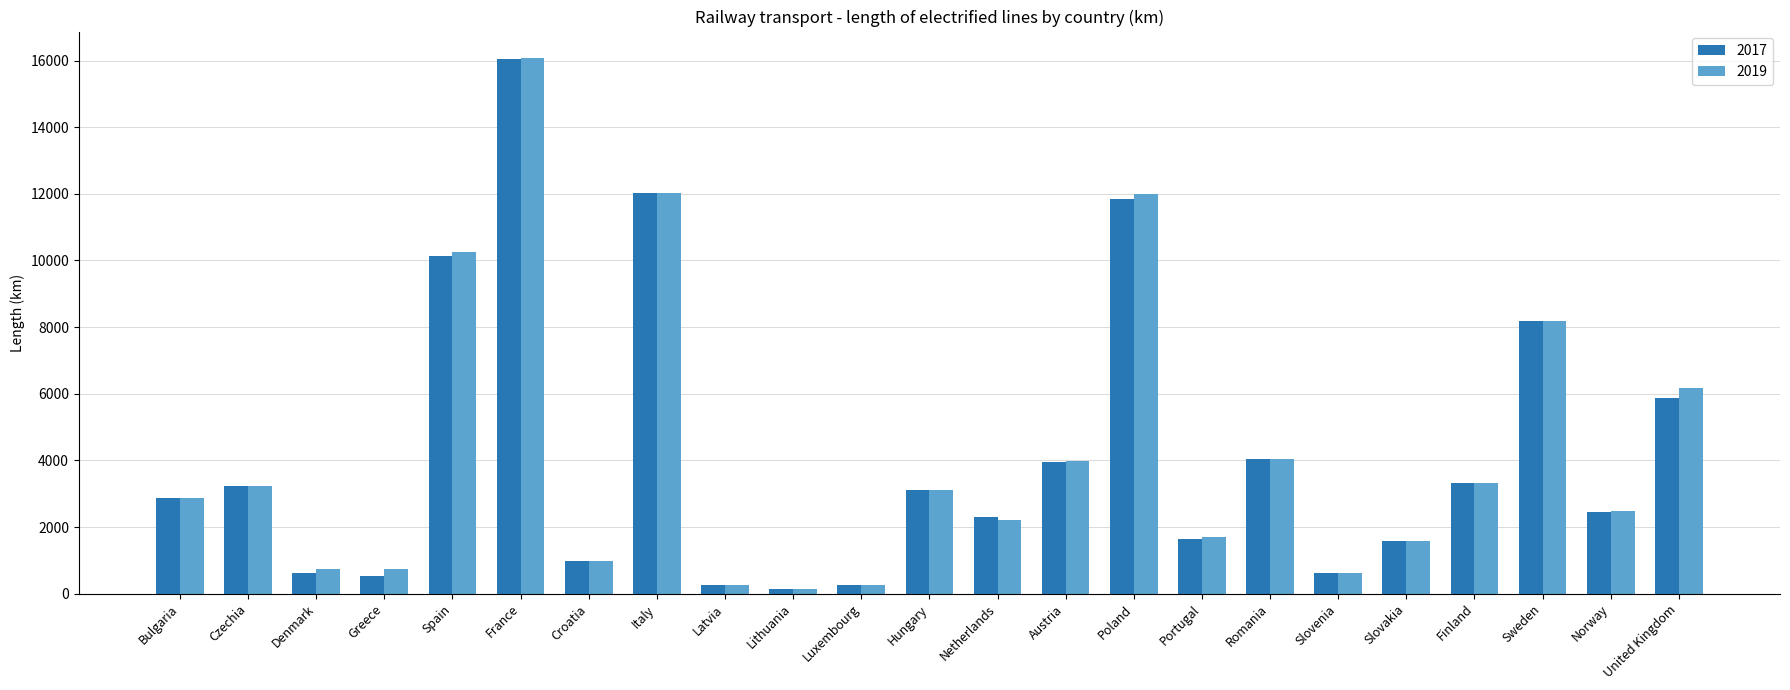

The 2017 series shows 532.0 at Greece. True or false?

True